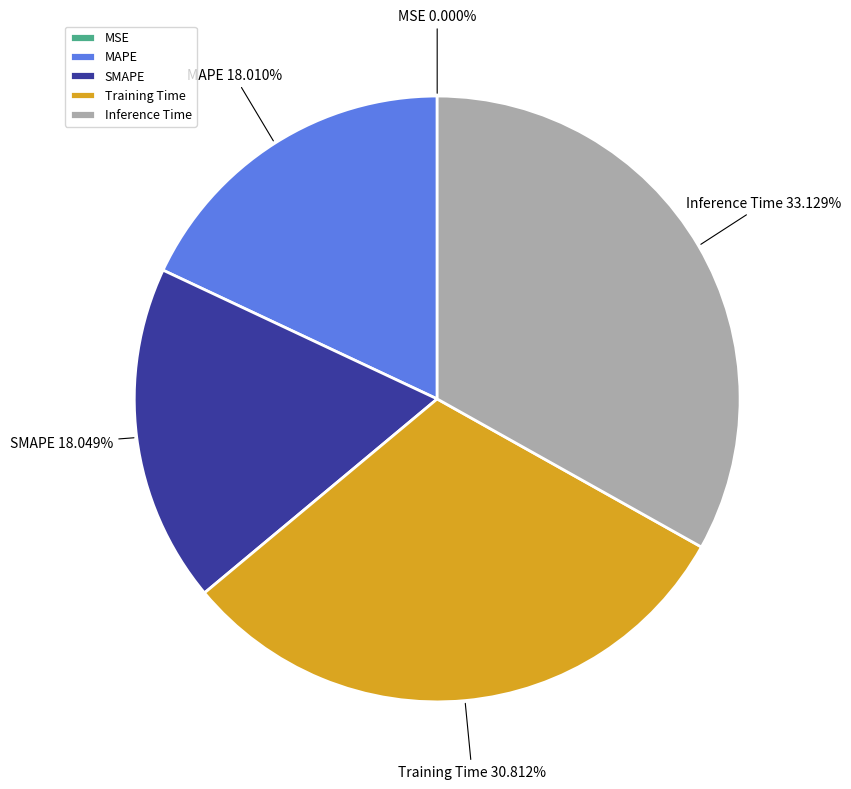

Which category has the biggest portion of the pie?

Inference Time